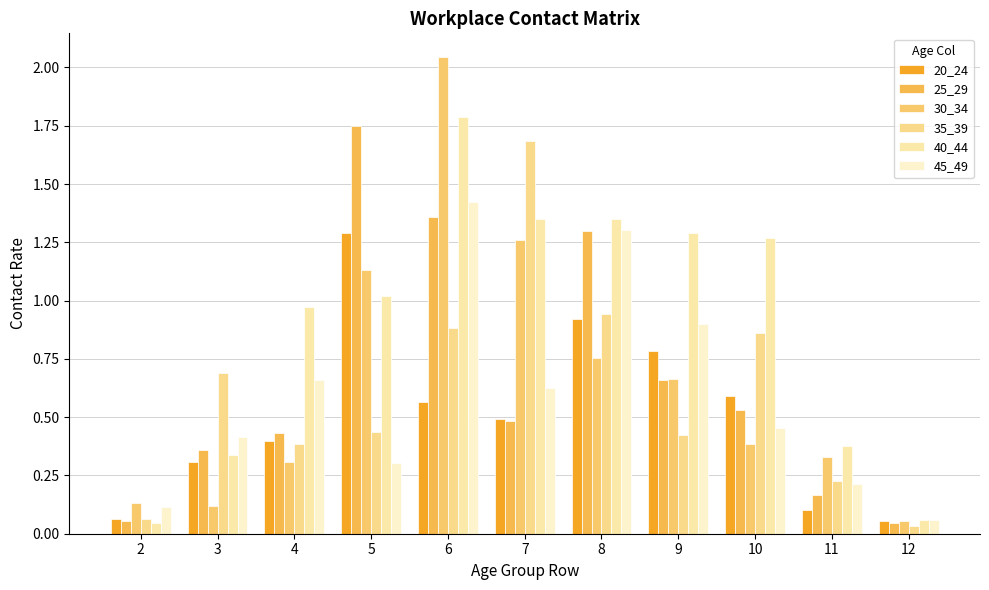

How many bars are there in each group?

6